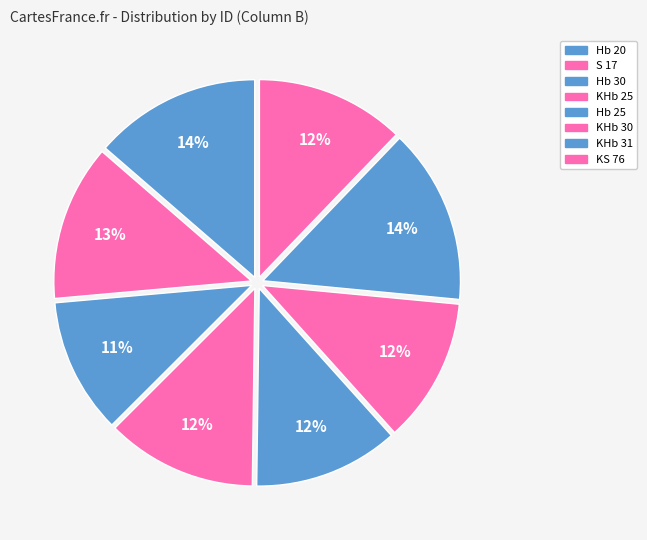

What is the ratio of the value at Hb 20 to the value at KHb 31?

1.0